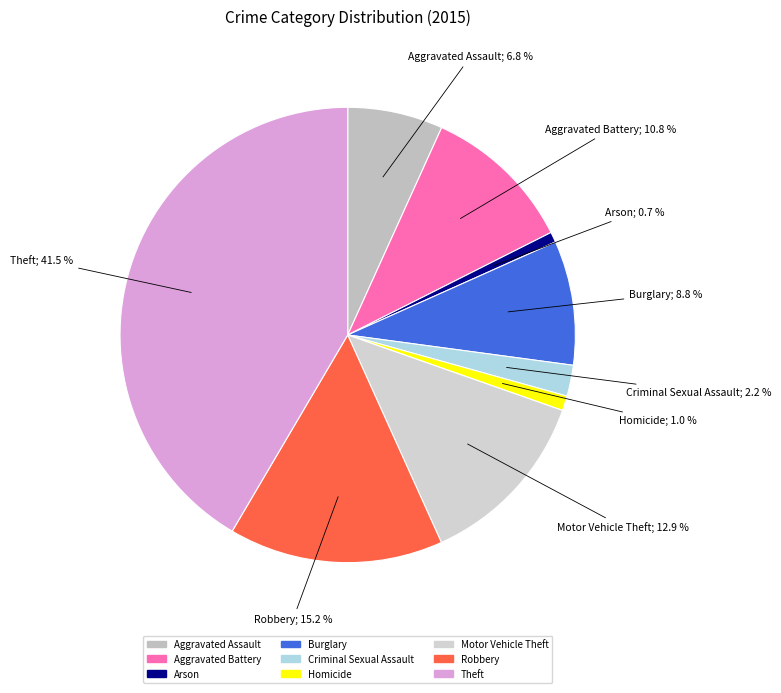

What portion of the pie excludes Criminal Sexual Assault?

97.8%